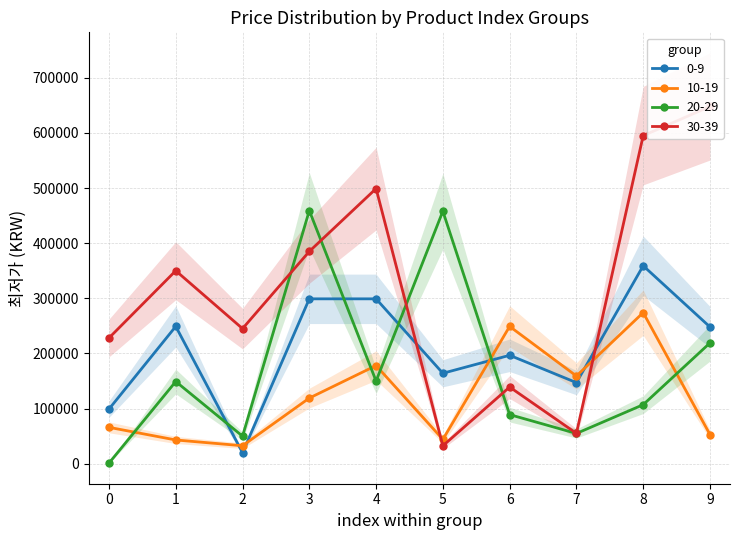

What is the greatest value displayed?

648000